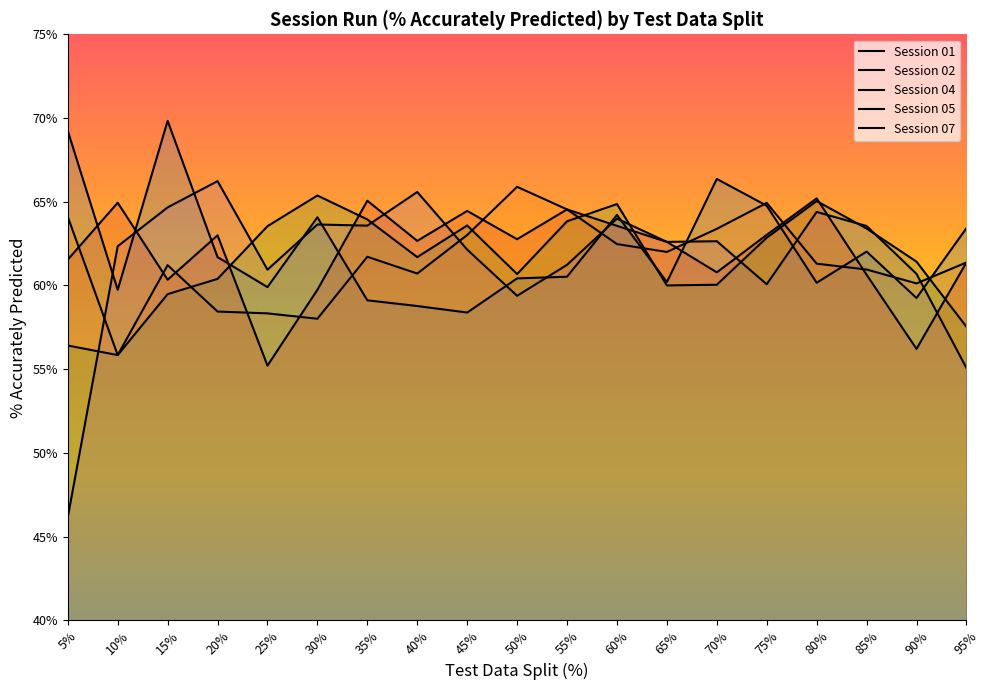

After their last crossing, which series has the higher values: Session 05 or Session 04?

Session 04